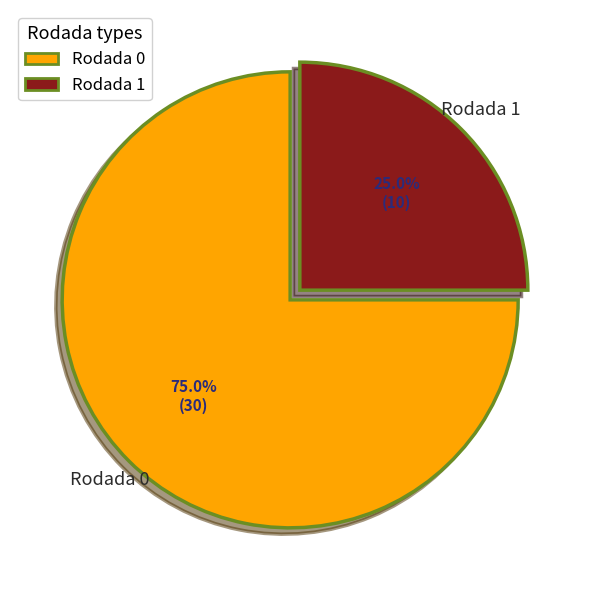

Which slice represents more than half of the pie?

Rodada 0